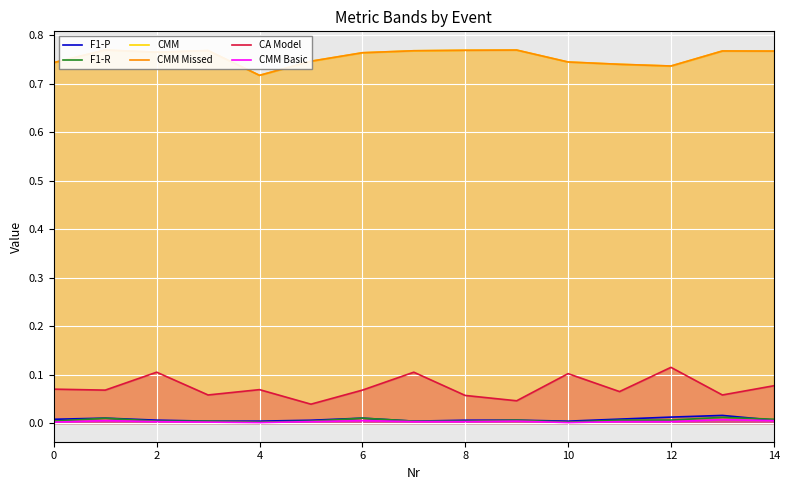

Which series has the largest total across all categories?

CMM